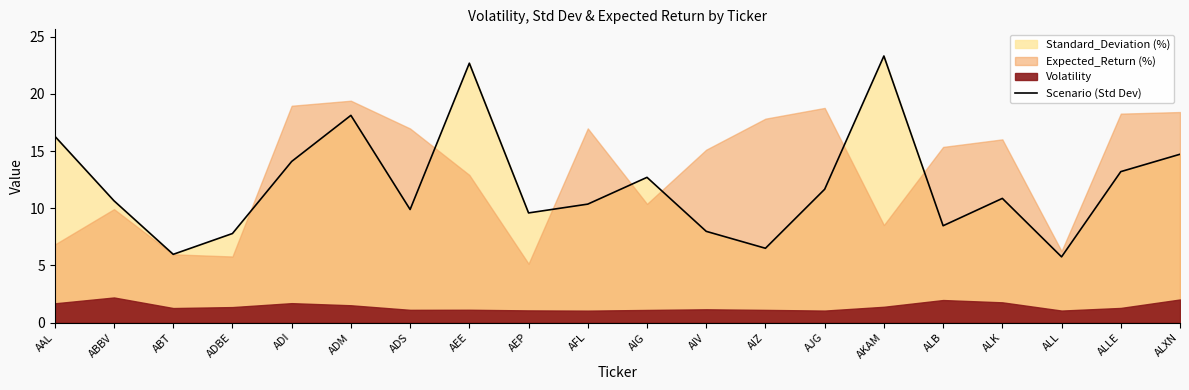

What is the label of the 11th point from the left?

AIG